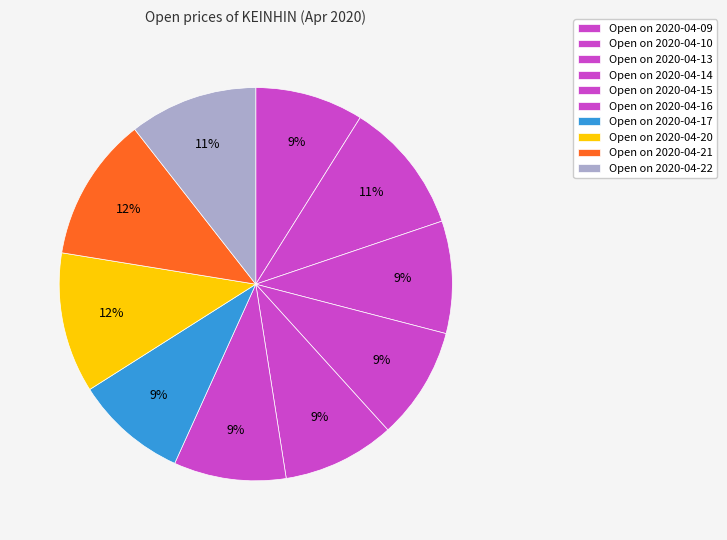

Rank the categories by value from highest to lowest.

2020-04-21, 2020-04-20, 2020-04-10, 2020-04-22, 2020-04-13, 2020-04-14, 2020-04-15, 2020-04-16, 2020-04-17, 2020-04-09